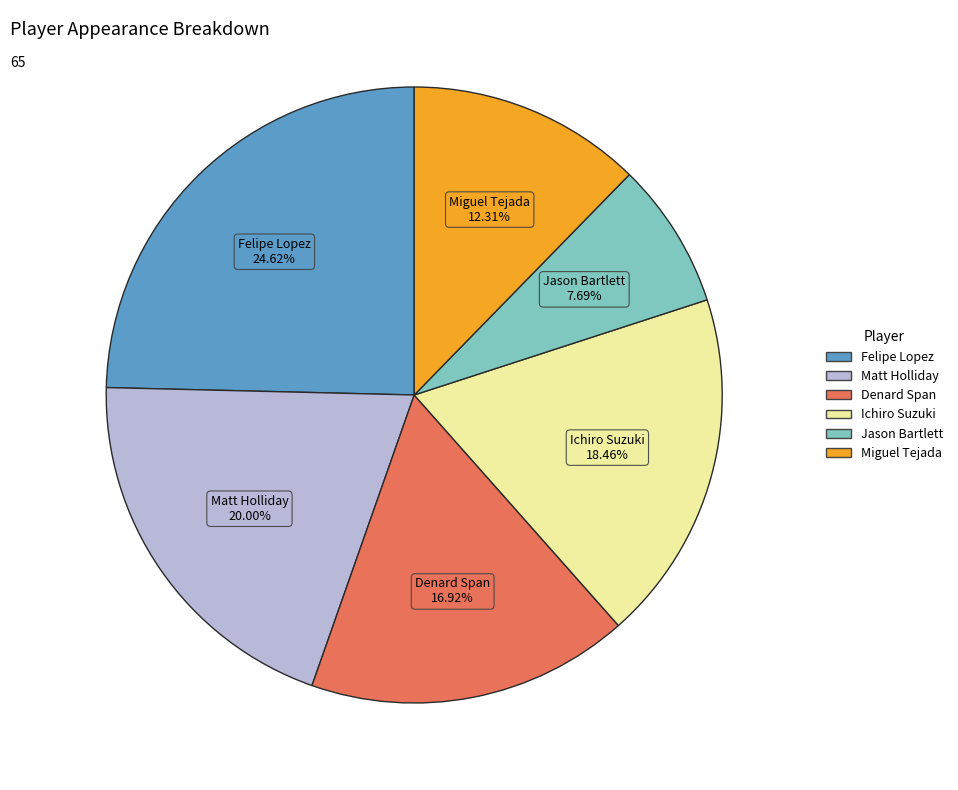

Is there a majority slice in this chart?

No